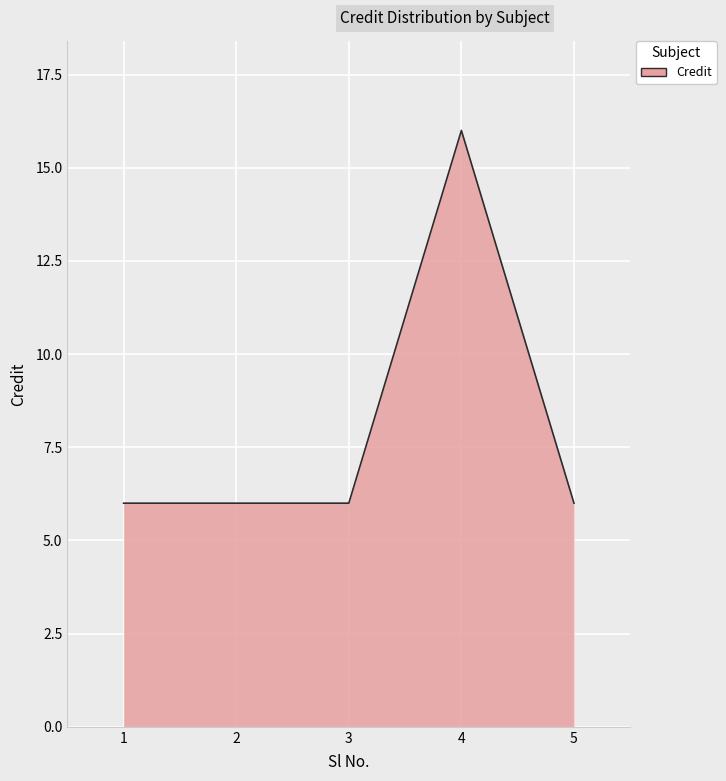

Approximately how many times larger is the value at 5 compared to 3?

1.0